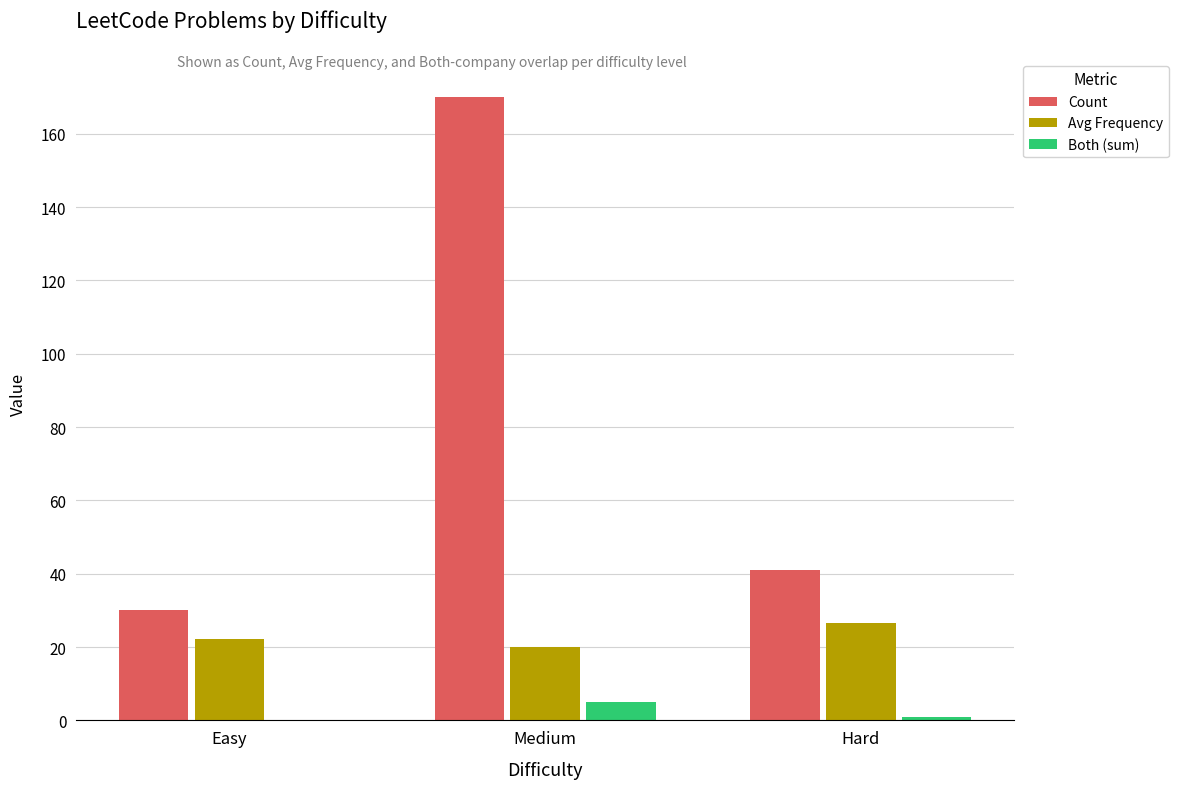

What are all the series names shown in the legend?

Count, Avg Frequency, Both (sum)